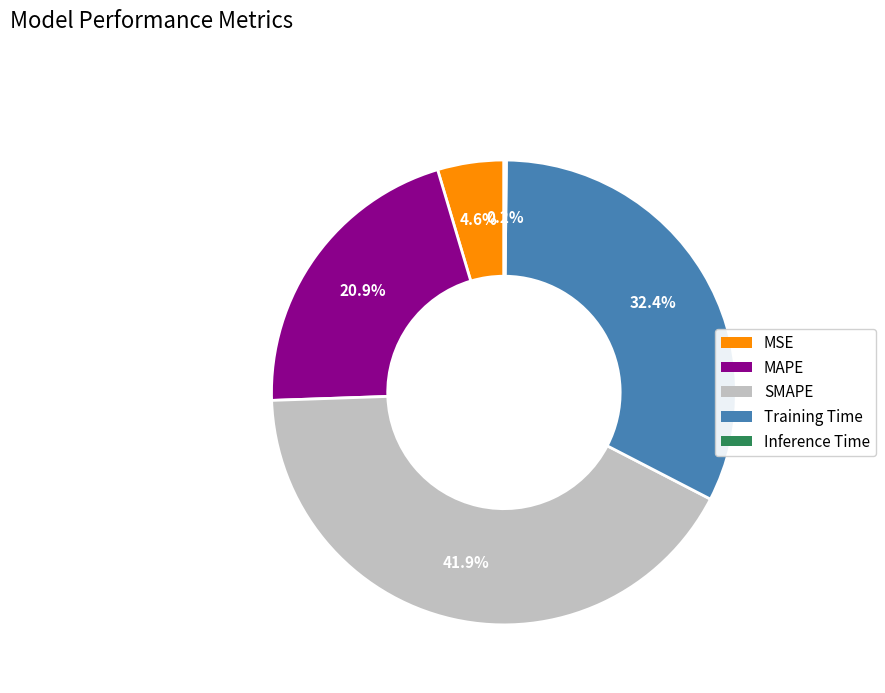

Which category has the biggest portion of the pie?

SMAPE